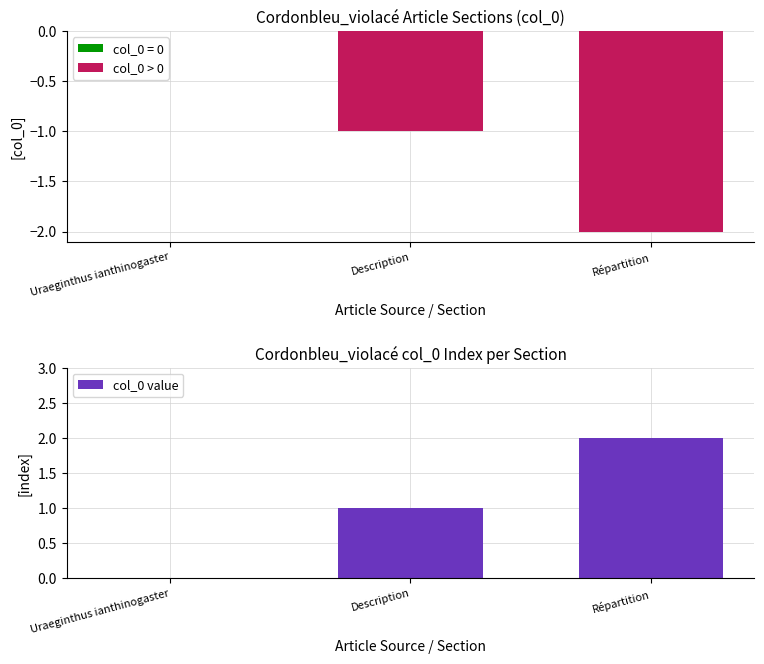

What is the value of the col_0 value bar at the 2nd from the left?

1